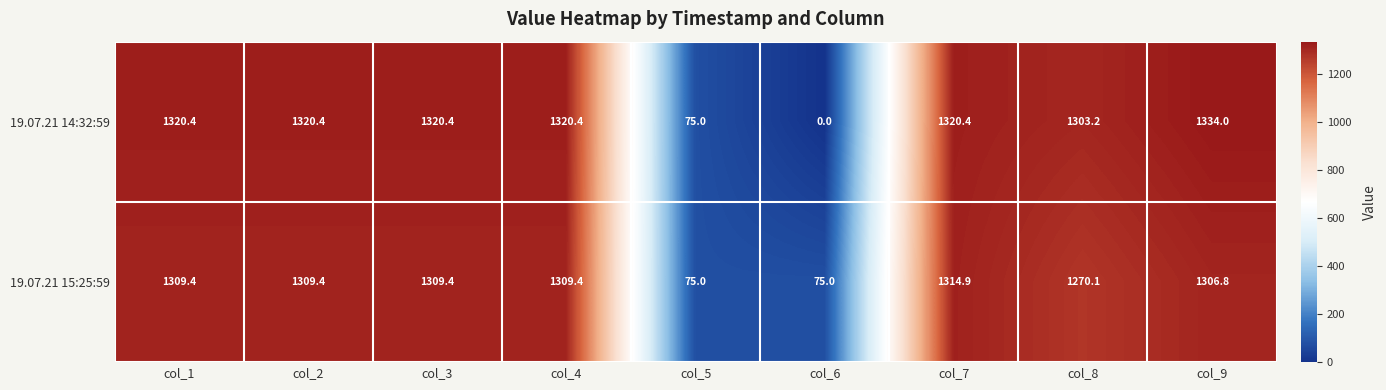

Reading right to left, extract all data points from this chart.

19.07.21 14:32:59: 1334.0	1303.2	1320.4	0.0	75.0	1320.4	1320.4	1320.4	1320.4
19.07.21 15:25:59: 1306.8	1270.1	1314.9	75.0	75.0	1309.4	1309.4	1309.4	1309.4